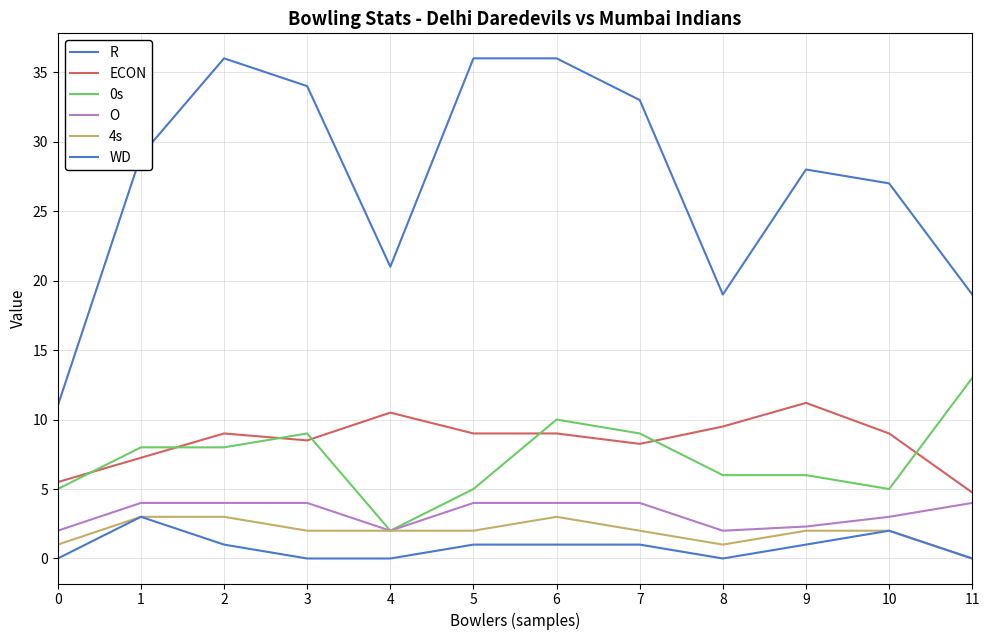

What is the sum of the 4s values at 10 and 0?

3.0